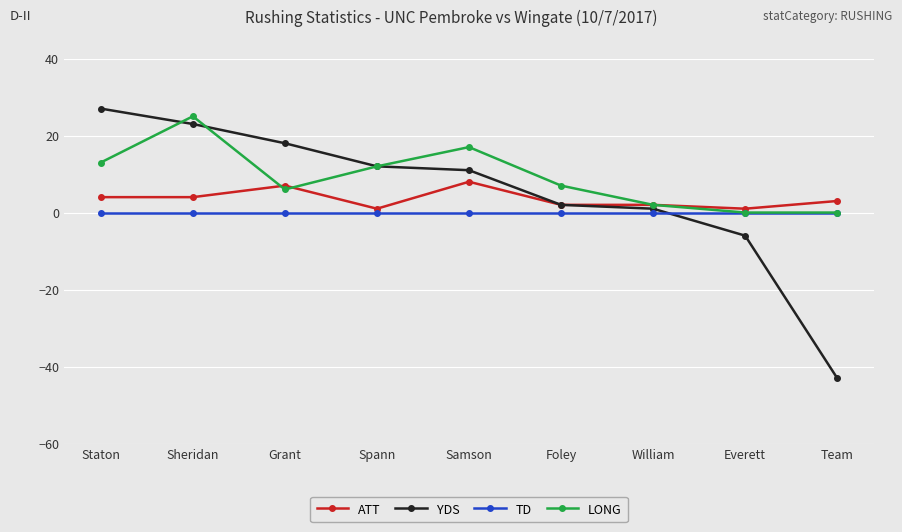

The value of TD at Foley is 0. True or false?

True